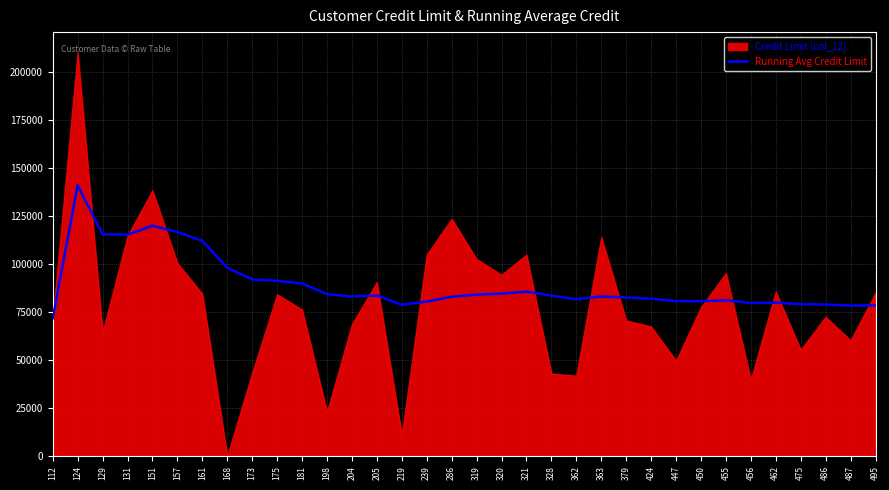

How many points are lower than both their immediate neighbors (excluding endpoints)?

7